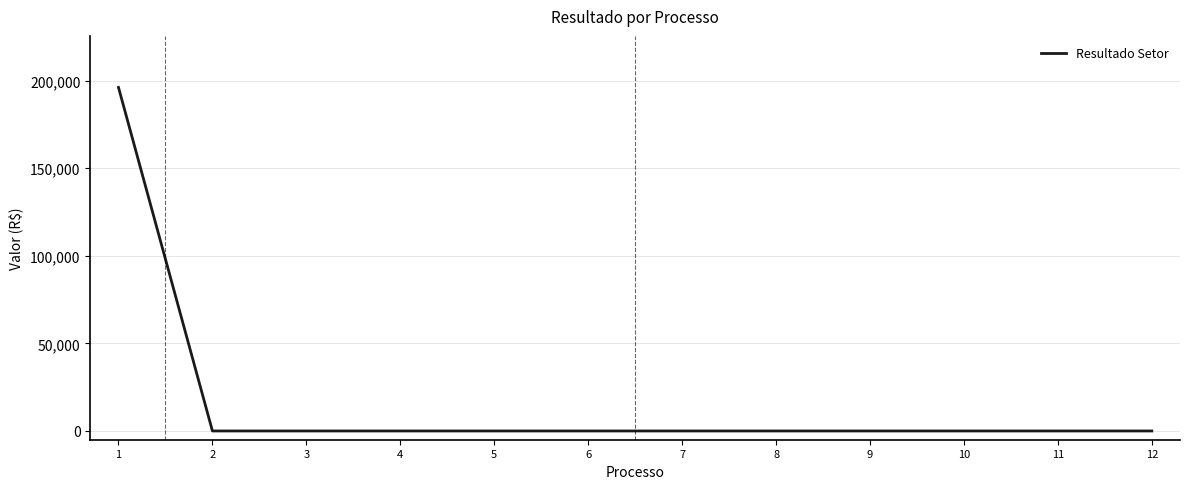

Is it true that the value at 3 is -116054?

False